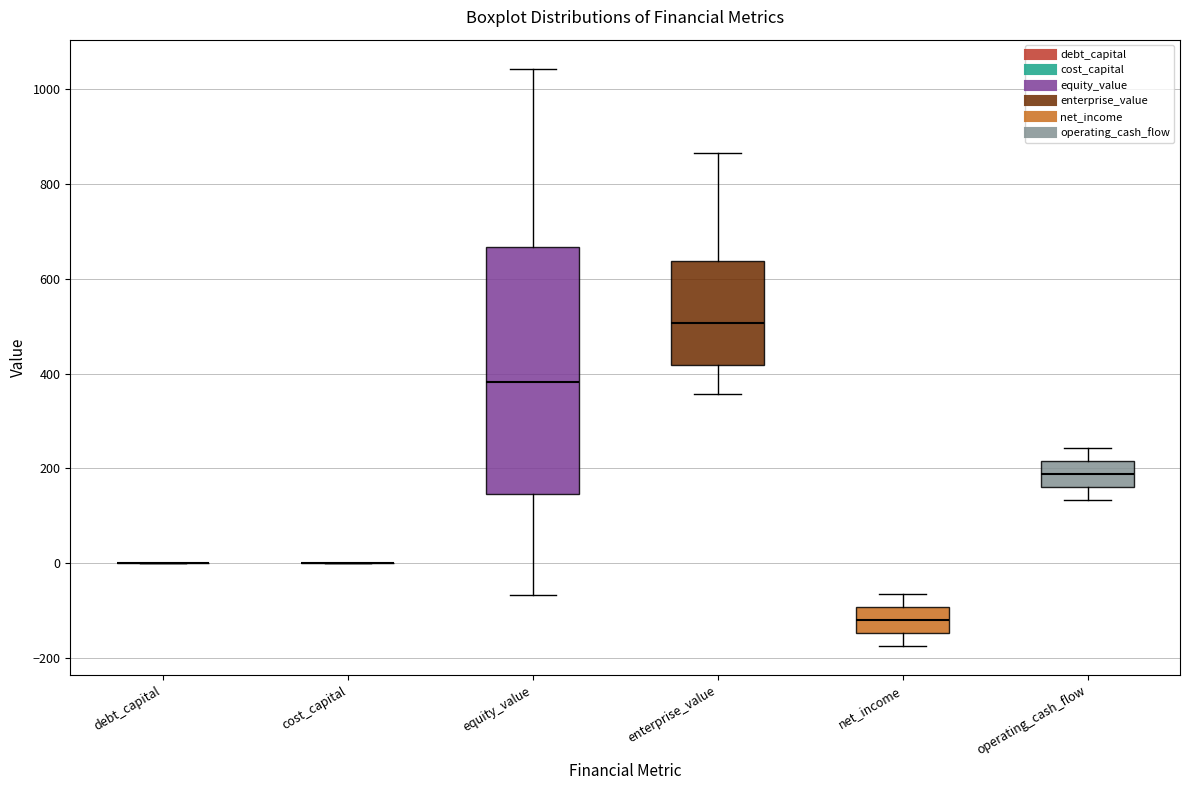

Reading left to right, read every box against the y-axis: the position of its median line, the range the box covers, and the ends of its whiskers. The values are not printed on the chart, so give them approximately, as read against the axis.

debt_capital: box collapsed to a line at 0, whiskers 0 to 0
cost_capital: box collapsed to a line at 0, whiskers 0 to 0
equity_value: median 380, box 140 to 660, whiskers -60 to 1040
enterprise_value: median 500, box 420 to 640, whiskers 360 to 860
net_income: median -120, box -140 to -100, whiskers -180 to -60
operating_cash_flow: median 180, box 160 to 220, whiskers 140 to 240